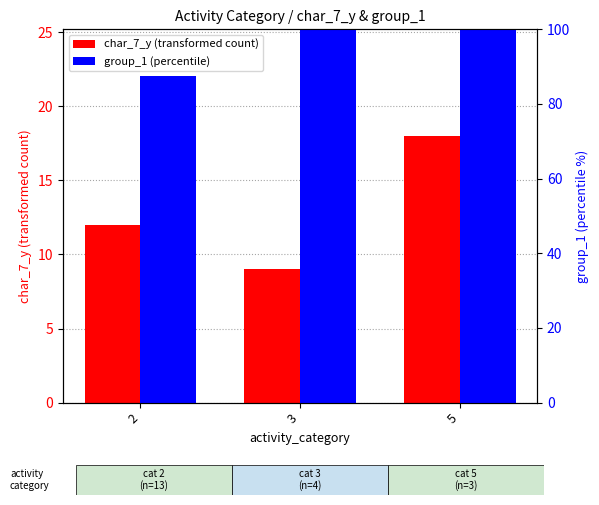

How many groups of bars are there?

3